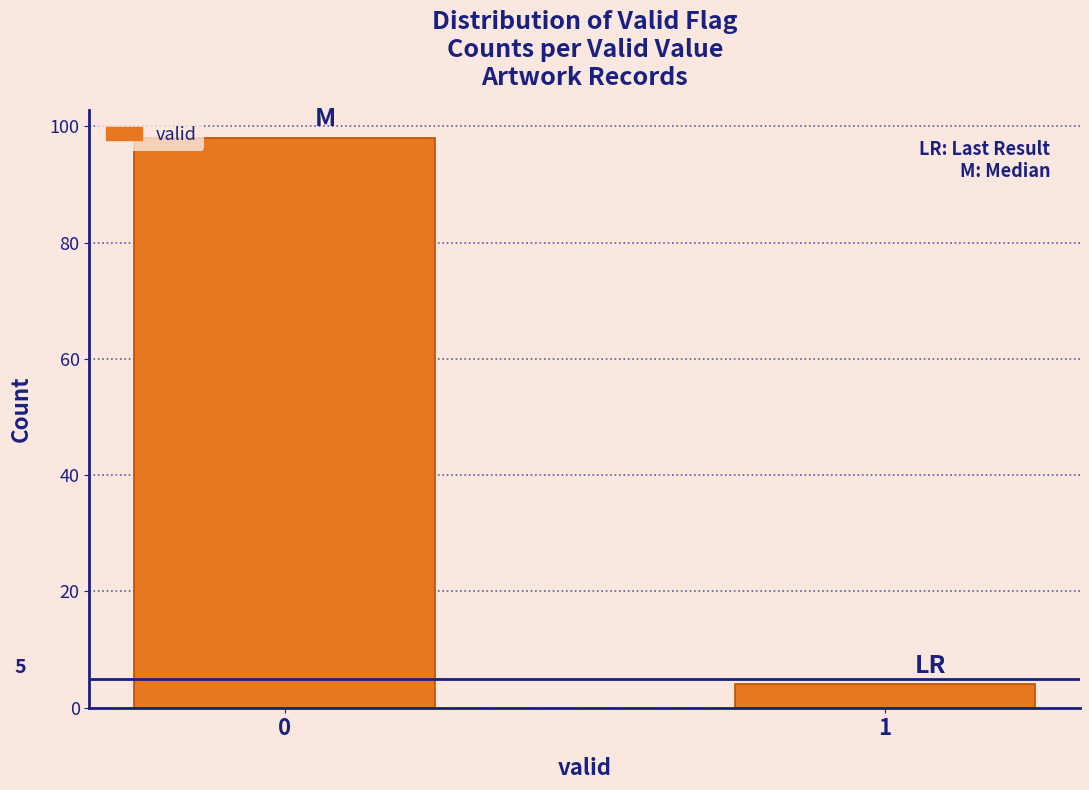

Does the chart contain any negative values?

No